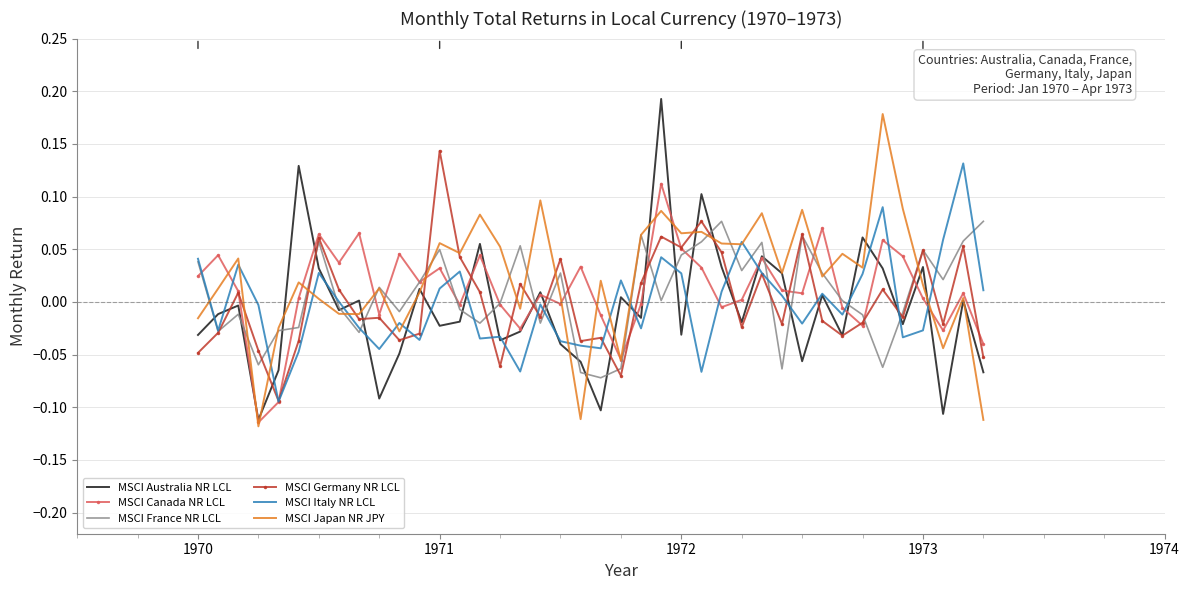

What are all the series names shown in the legend?

MSCI Australia NR LCL, MSCI Canada NR LCL, MSCI France NR LCL, MSCI Germany NR LCL, MSCI Italy NR LCL, MSCI Japan NR JPY